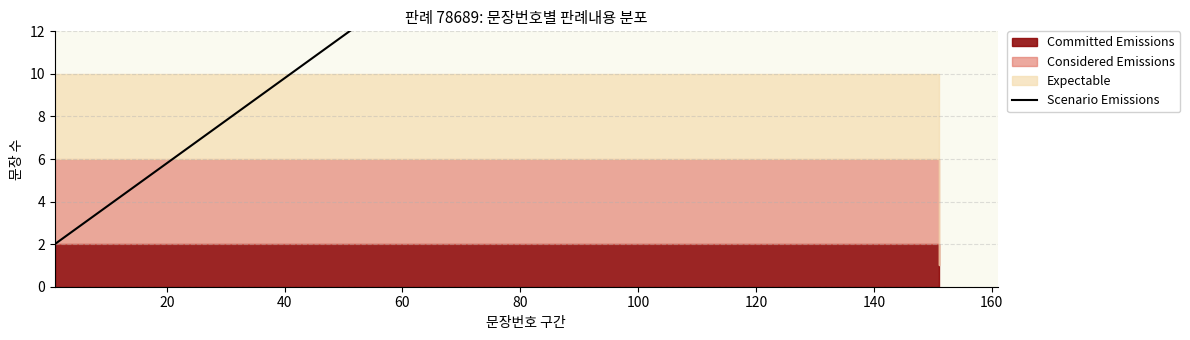

True or false: the data shows 39.9 at 12.

False